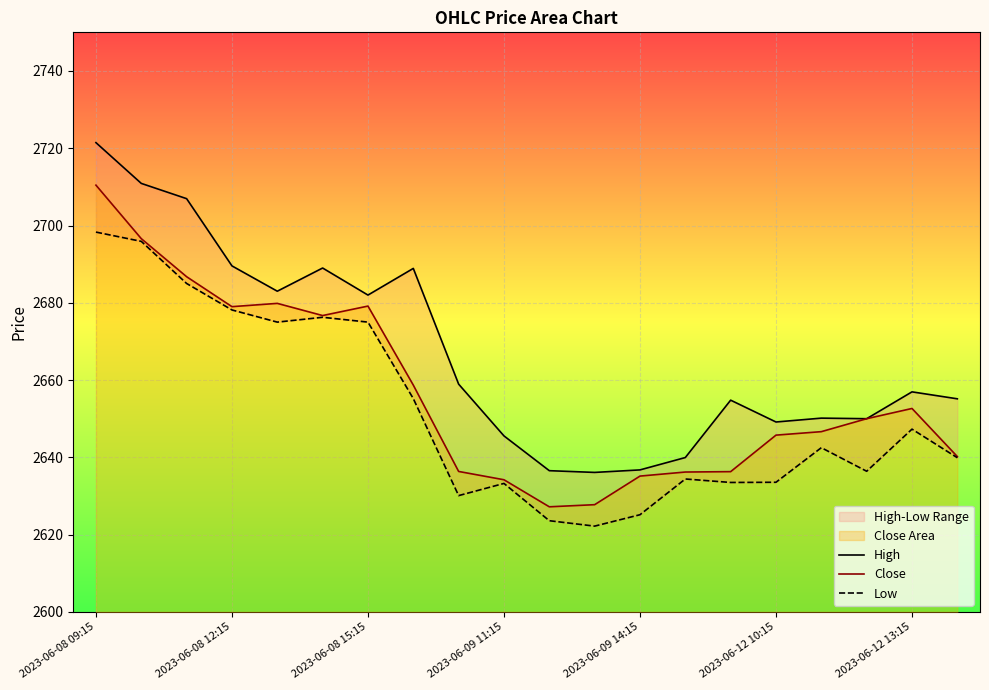

At which category is the sum across all series the highest?

2023-06-08 09:15